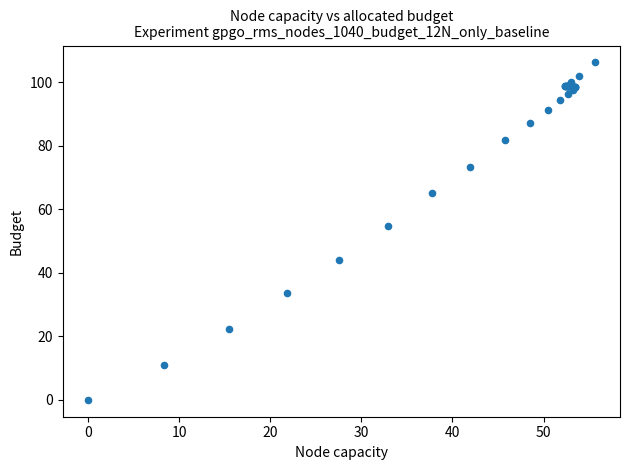

What Y value in the scatter plot is closest to 53?

54.6